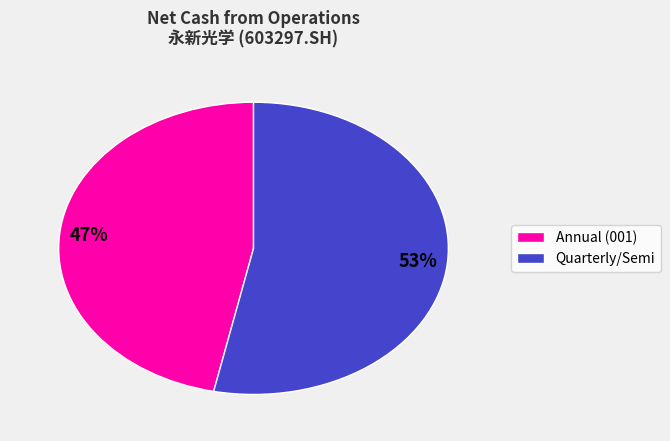

To the nearest percent, what is the average slice percentage?

50%